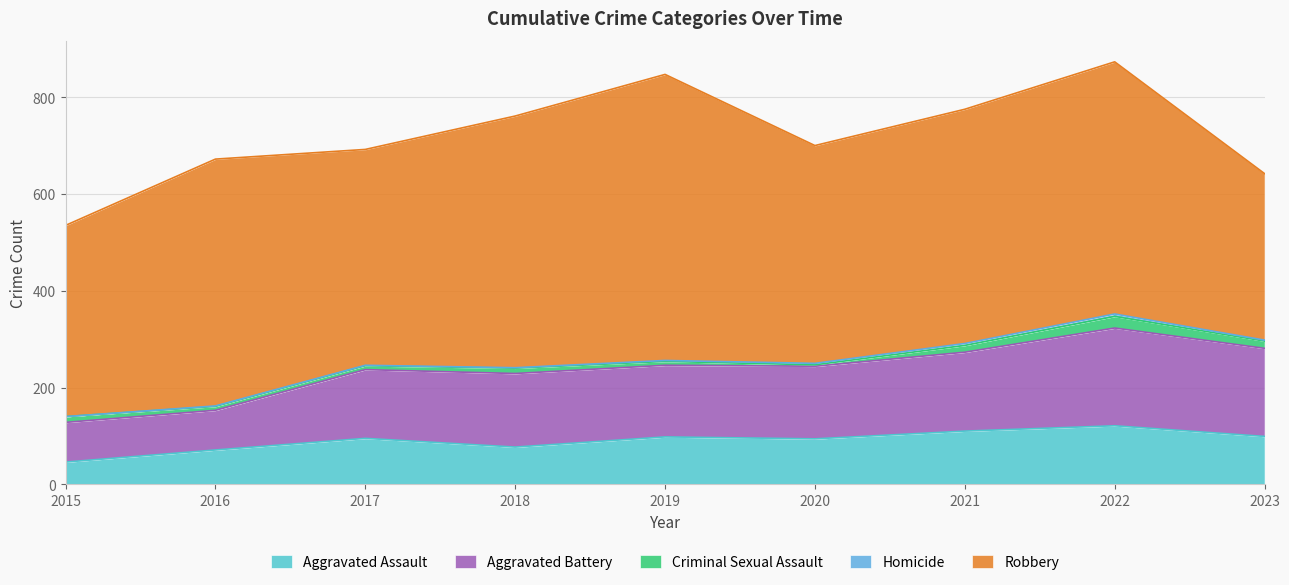

What is the lowest value of the Robbery series?

344